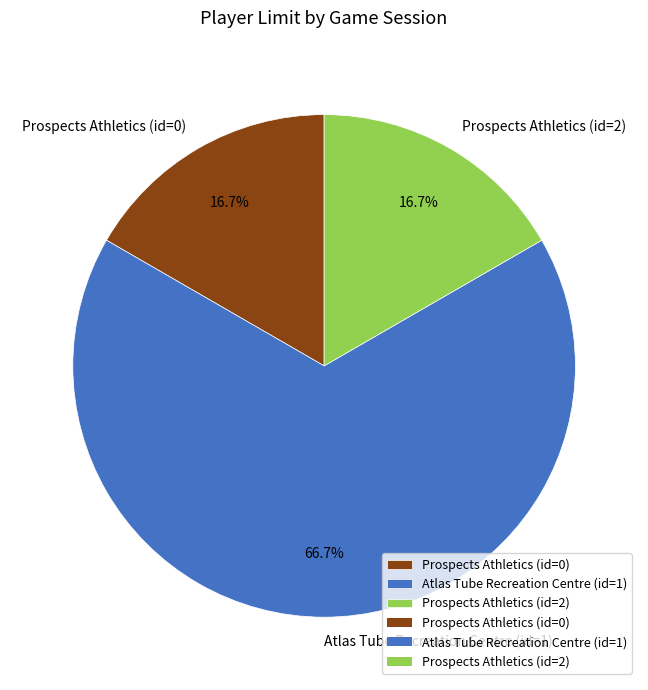

How many slices are in this pie chart?

3